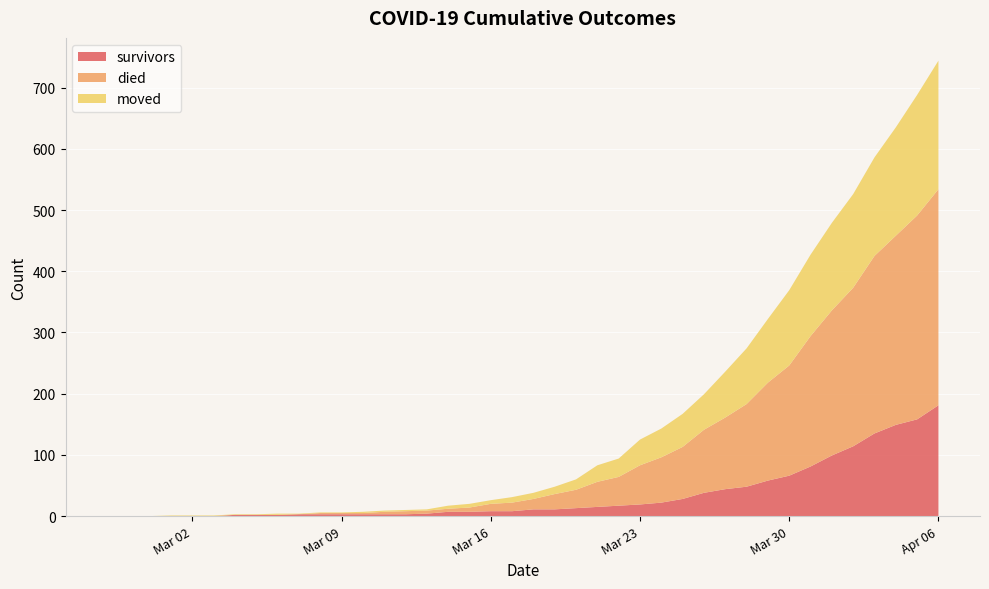

Reading left to right, what are all the values shown in this chart?

survivors: 0	0	0	0	0	0	2	2	2	3	3	3	3	3	3	4	7	7	8	8	11	11	13	15	17	19	22	28	38	44	48	58	66	81	99	114	135	149	158	181
died: 0	0	0	0	0	0	0	0	0	0	2	2	2	4	5	5	5	7	12	14	17	25	30	41	47	64	74	85	103	117	135	160	180	213	237	259	290	309	333	353
moved: 0	0	0	1	1	1	1	1	2	1	1	1	2	2	2	2	5	6	6	9	10	12	17	27	30	42	47	54	58	75	91	104	123	133	143	153	161	177	197	210